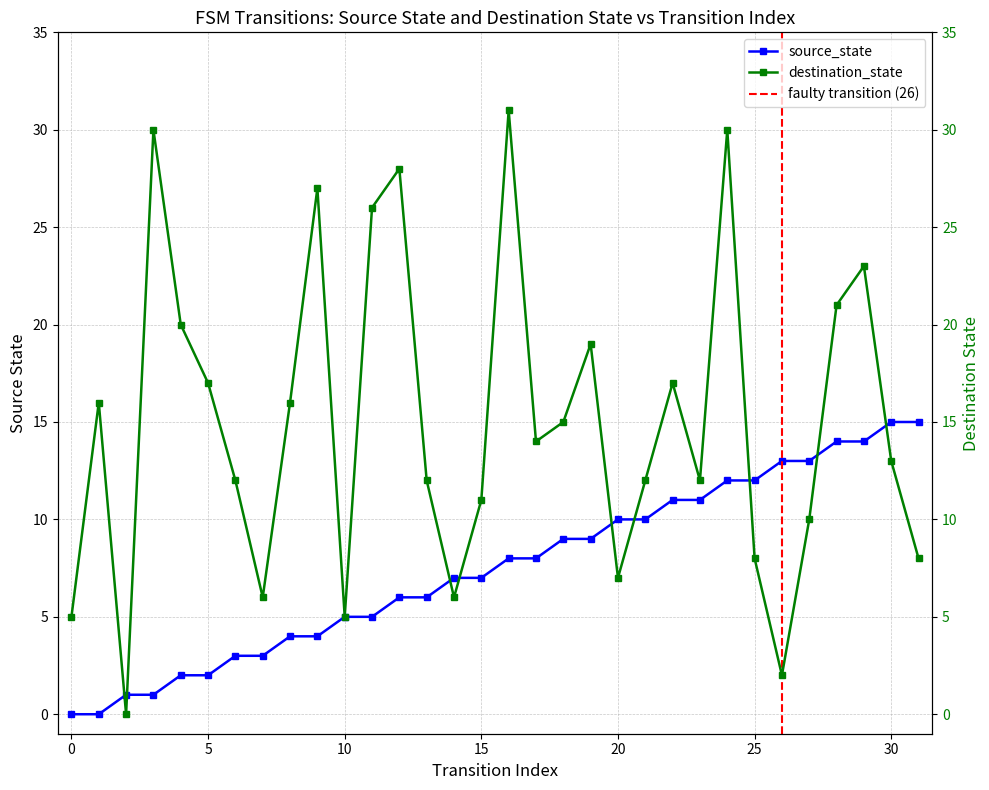

What are all the series names shown in the legend?

source_state, destination_state